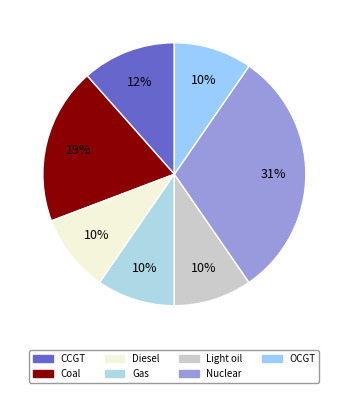

Which category has the smallest portion of the pie?

Diesel